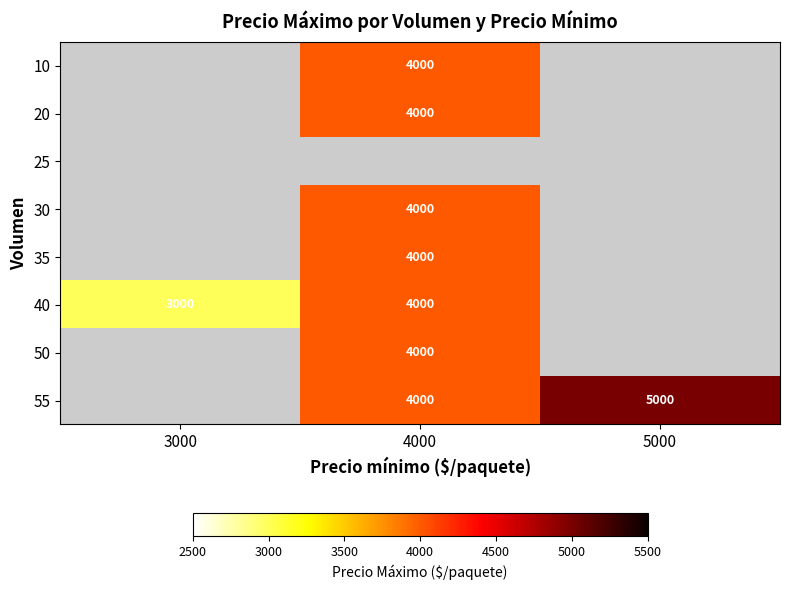

The 40 series shows 4000 at 4000. True or false?

True